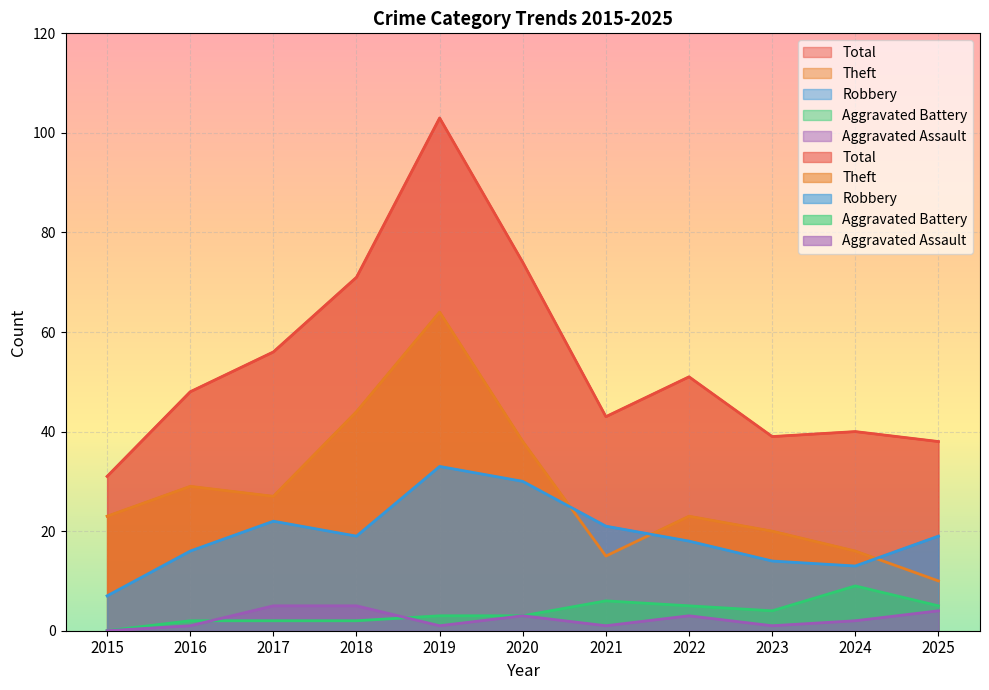

At which label does Aggravated Assault reach its peak?

2017